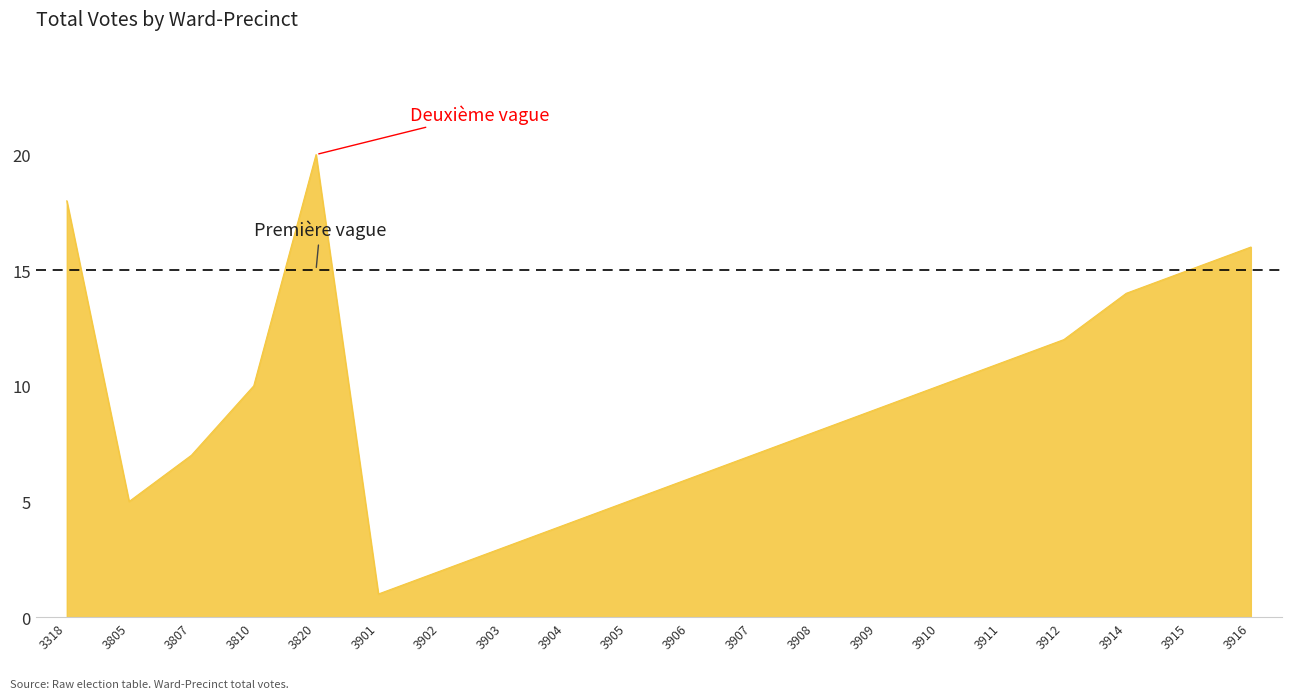

What is the minimum value shown in the chart?

1